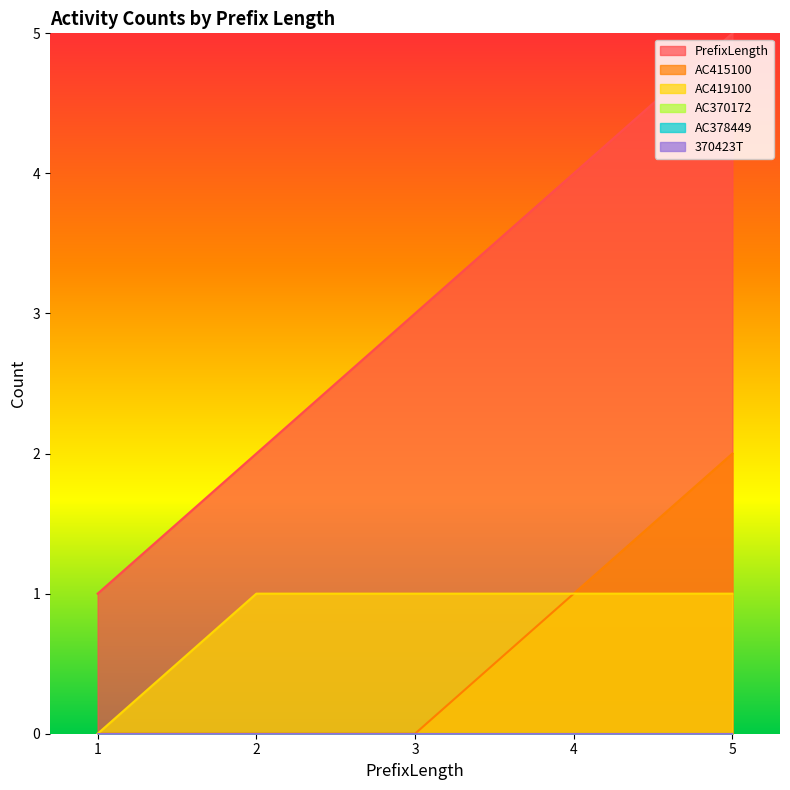

What is the highest value of the AC415100 series?

2